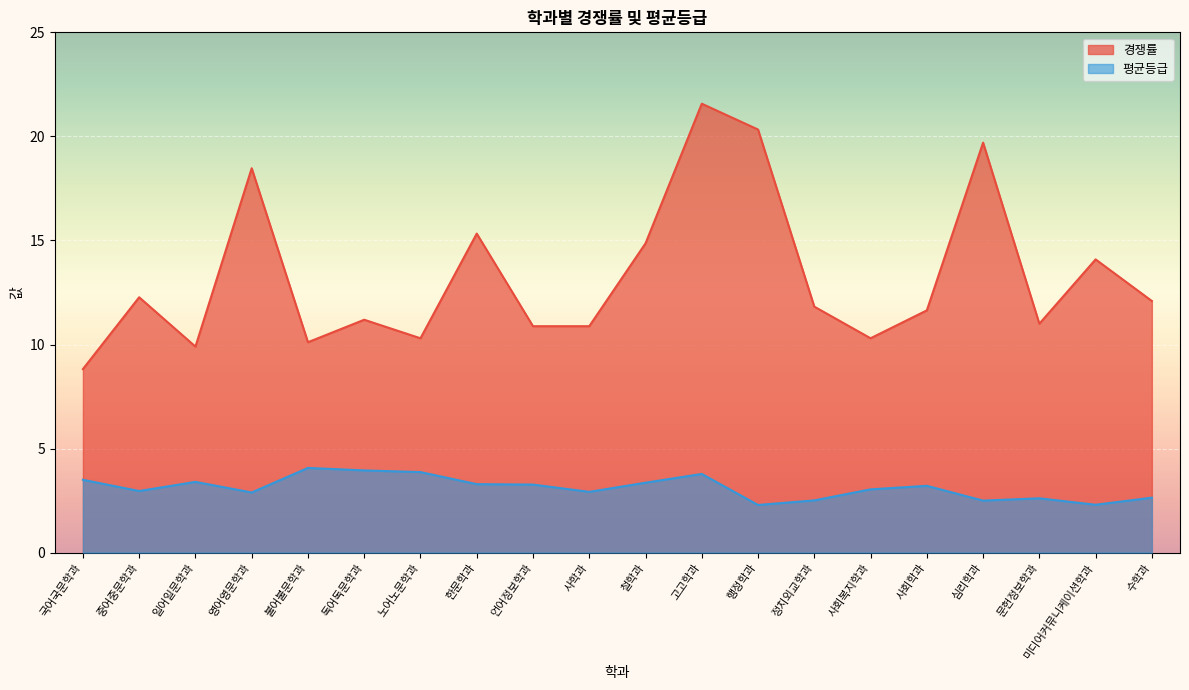

Reading right to left, transcribe all the data shown in this chart.

경쟁률: 수학과=12.1	미디어커뮤니케이션학과=14.1	문헌정보학과=11.0	심리학과=19.7	사회학과=11.6	사회복지학과=10.3	정치외교학과=11.8	행정학과=20.3	고고학과=21.6	철학과=14.9	사학과=10.9	언어정보학과=10.9	한문학과=15.3	노어노문학과=10.3	독어독문학과=11.2	불어불문학과=10.1	영어영문학과=18.5	일어일문학과=9.9	중어중문학과=12.3	국어국문학과=8.8
평균등급: 수학과=2.6	미디어커뮤니케이션학과=2.3	문헌정보학과=2.6	심리학과=2.5	사회학과=3.2	사회복지학과=3.0	정치외교학과=2.5	행정학과=2.3	고고학과=3.8	철학과=3.4	사학과=2.9	언어정보학과=3.3	한문학과=3.3	노어노문학과=3.9	독어독문학과=4.0	불어불문학과=4.1	영어영문학과=2.9	일어일문학과=3.4	중어중문학과=3.0	국어국문학과=3.5